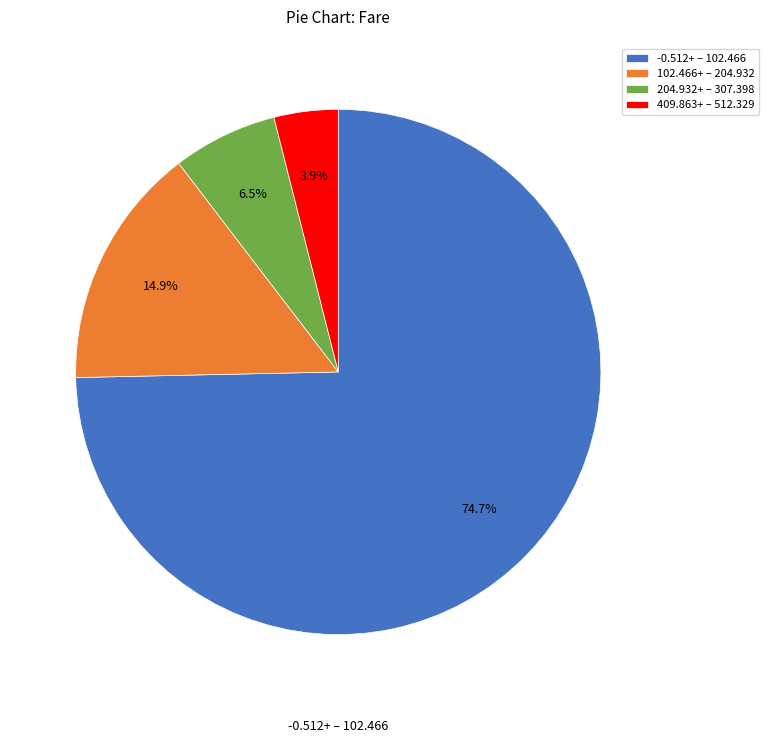

What is the largest slice in the pie chart?

-0.512+ – 102.466